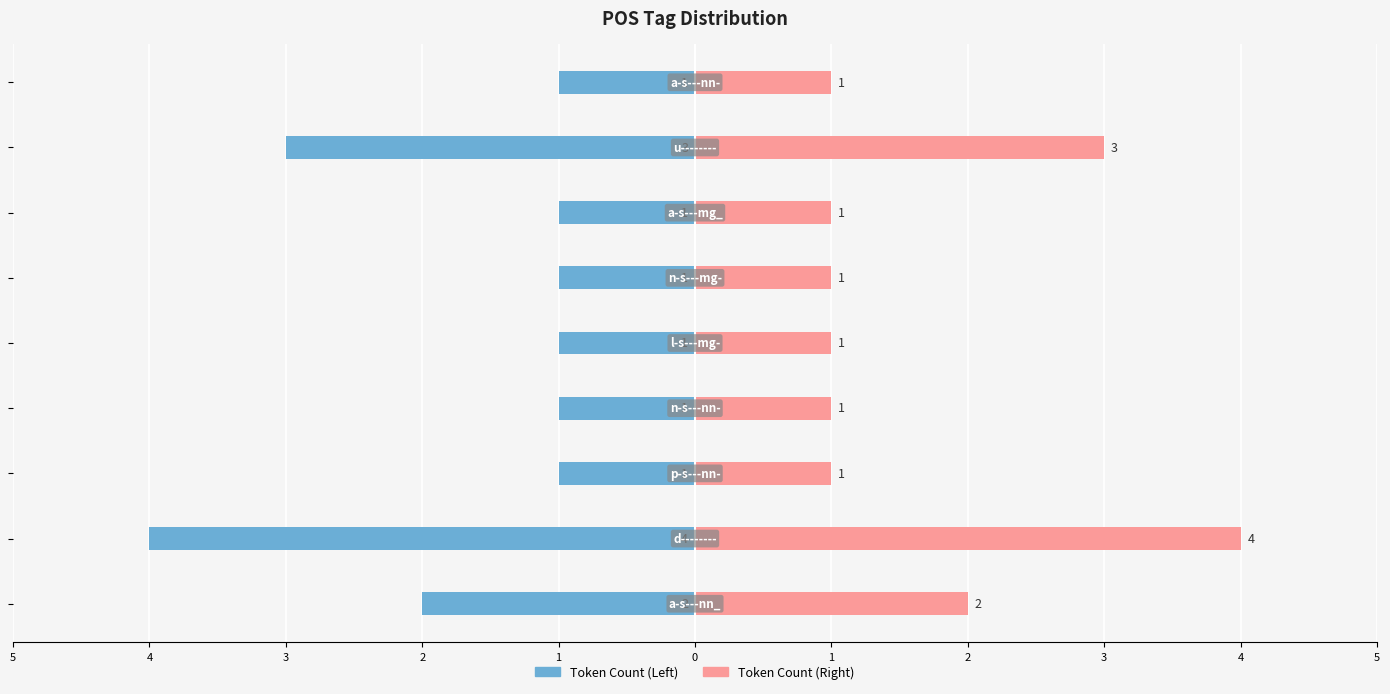

Reading left to right, transcribe all the data shown in this chart.

Token Count (Left): 5=-2	4=-4	3=-1	2=-1	1=-1	0=-1	1=-1	2=-3	3=-1
Token Count (Right): 5=2	4=4	3=1	2=1	1=1	0=1	1=1	2=3	3=1